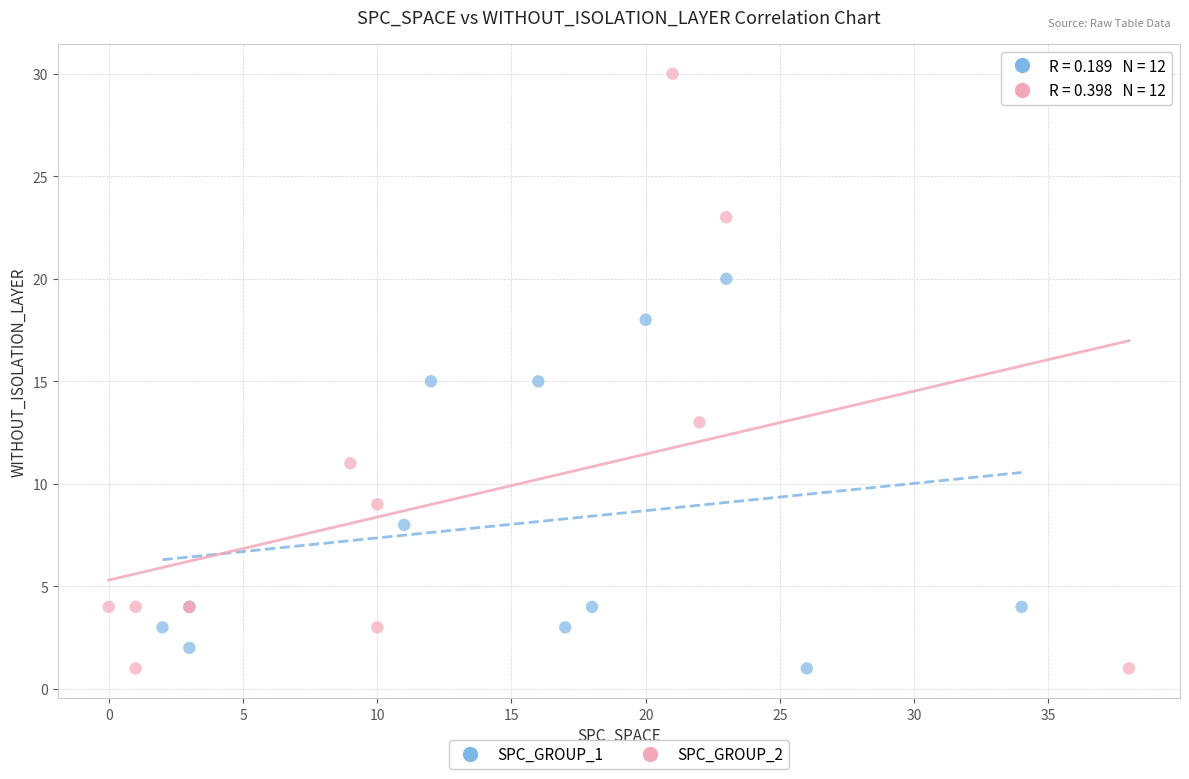

Which series has the widest spread of Y values?

SPC_GROUP_2